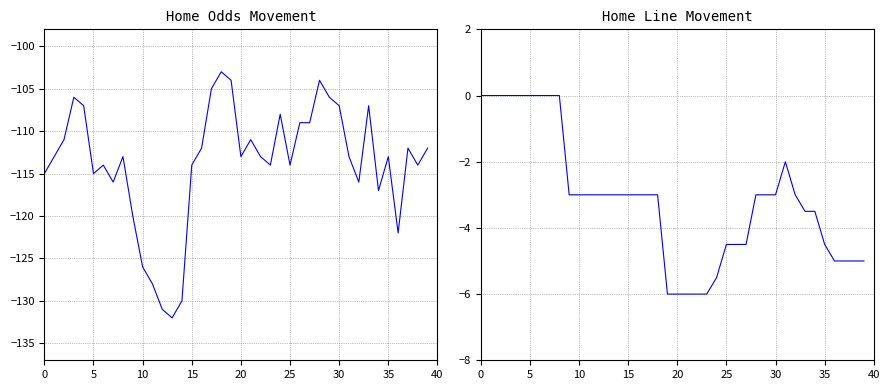

True or false: Home Line and Home Odds cross at least once.

False